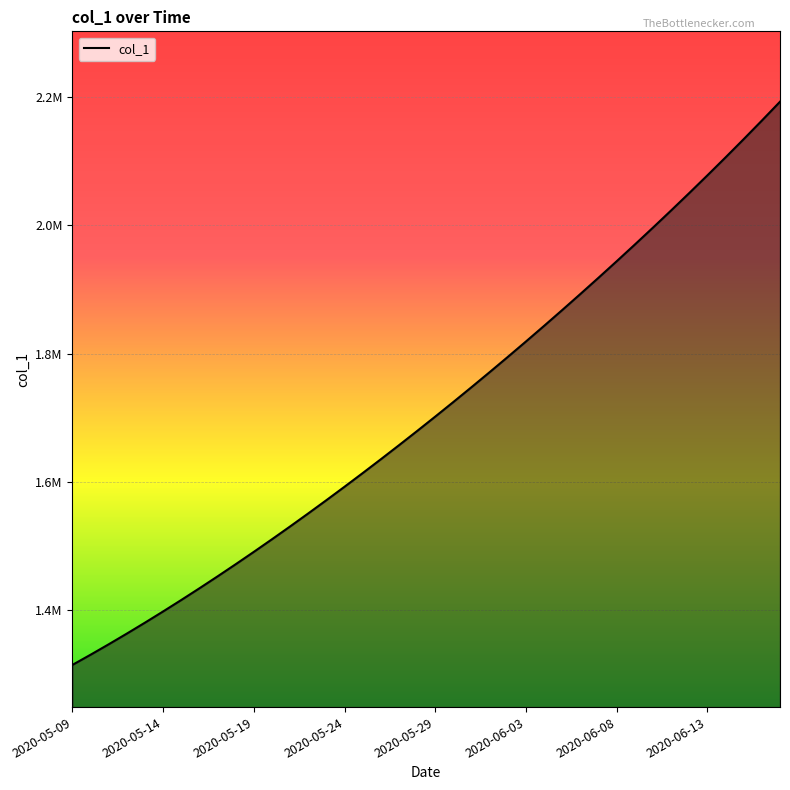

Does the chart display data point markers on the line(s)?

No